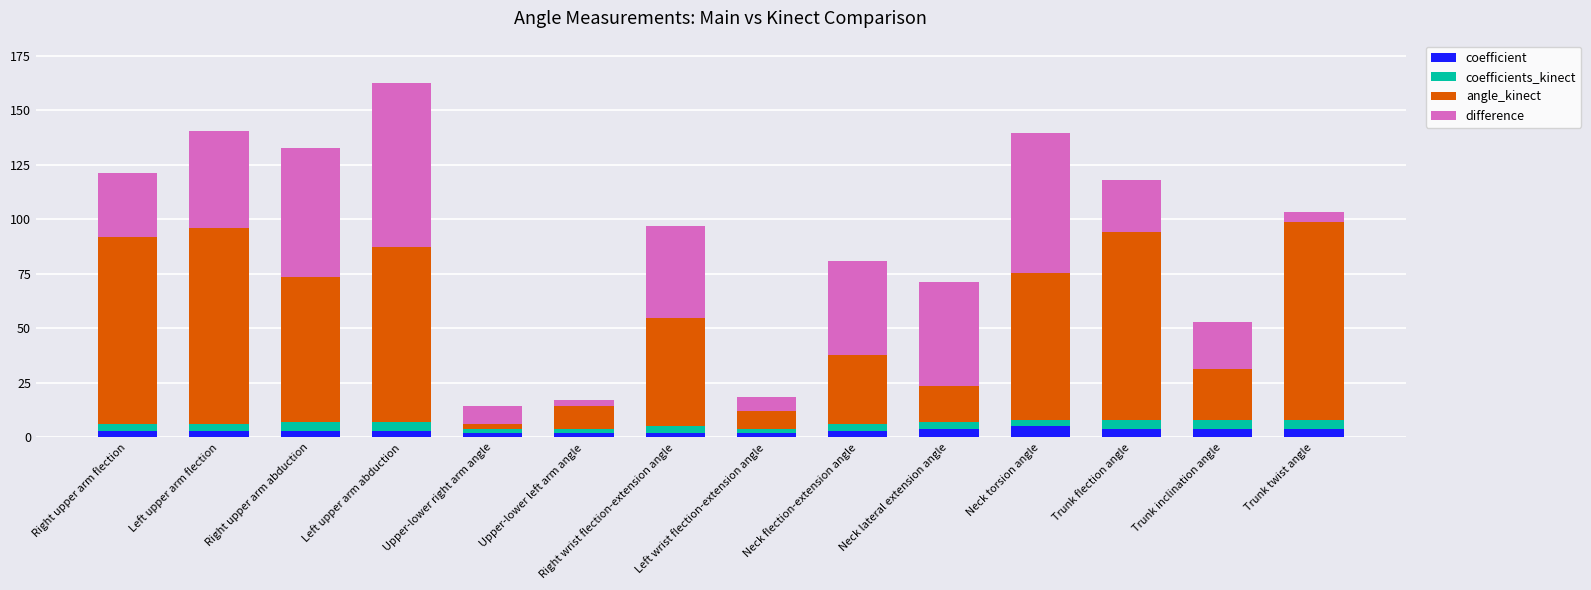

What is the highest value of the coefficient series?

5.0